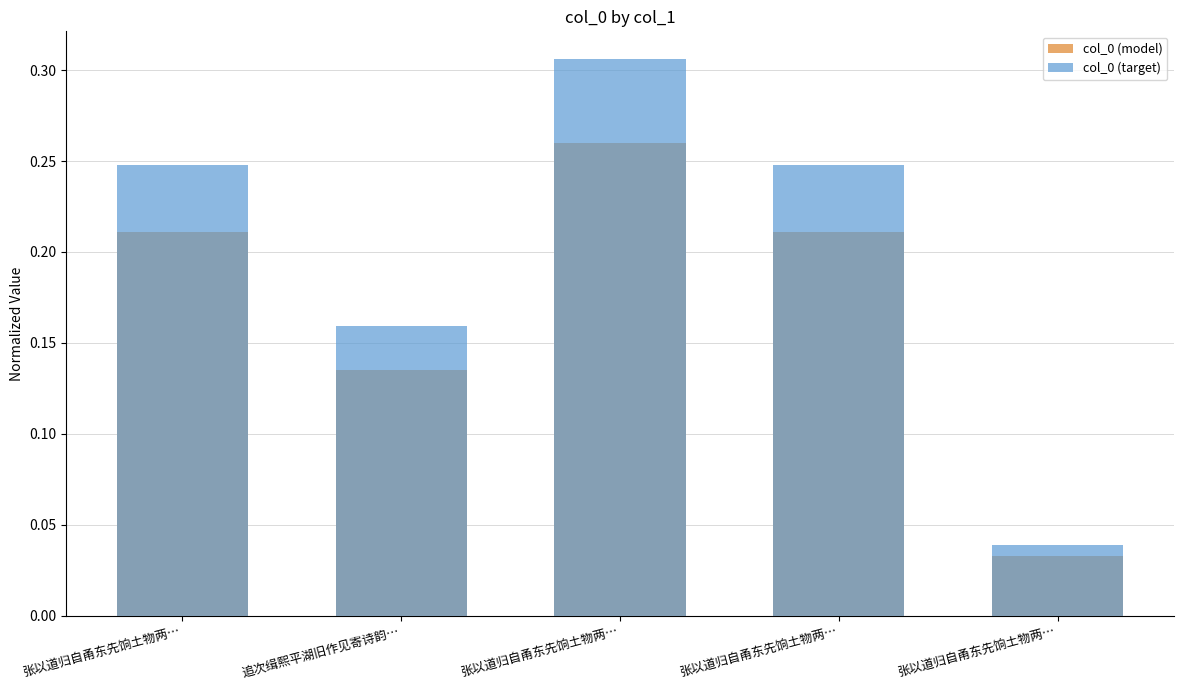

How many col_0 (model) values are between 0 and 1?

5